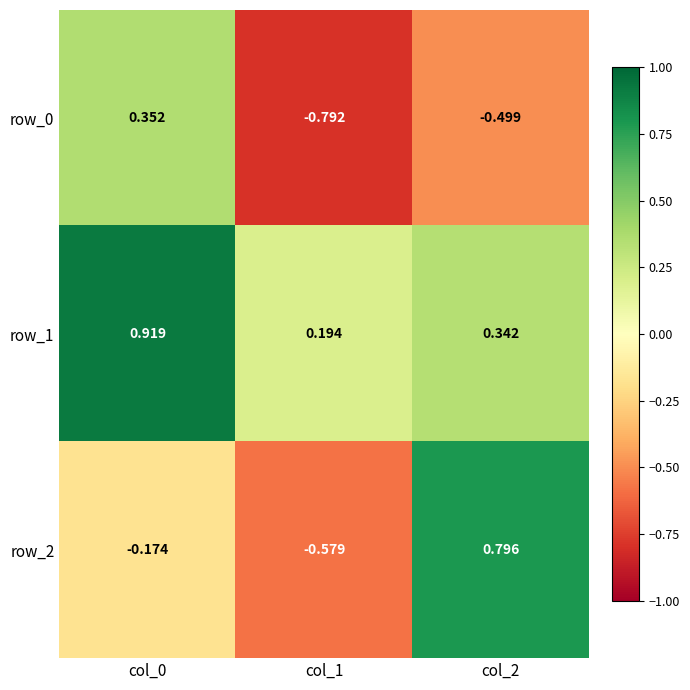

List the series in order of their overall mean, highest first.

row_1, row_2, row_0